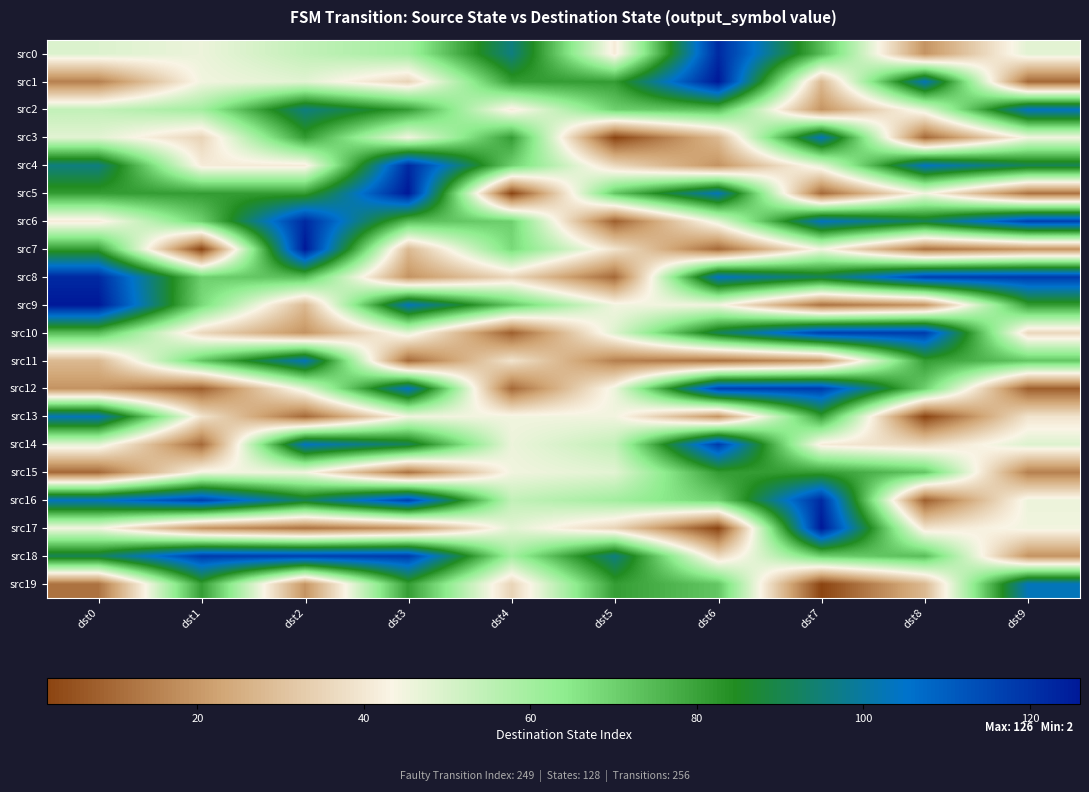

At how many categories does at least one series exceed 86?

10